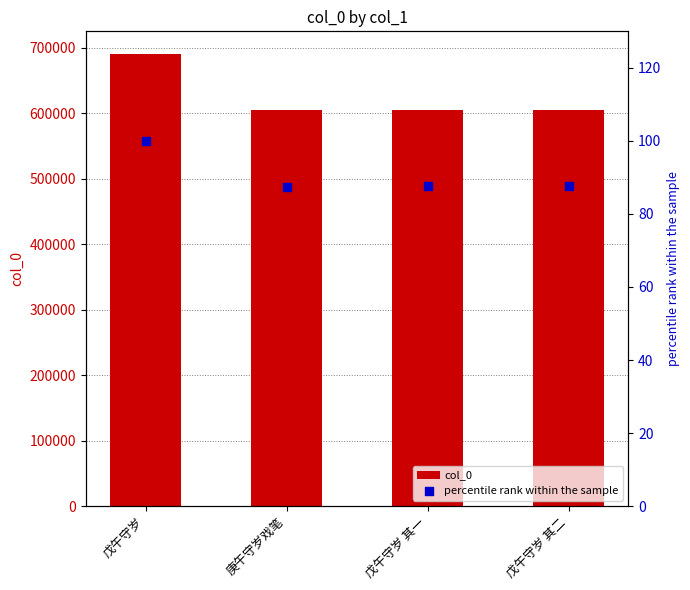

At how many categories does at least one series exceed 203171?

4